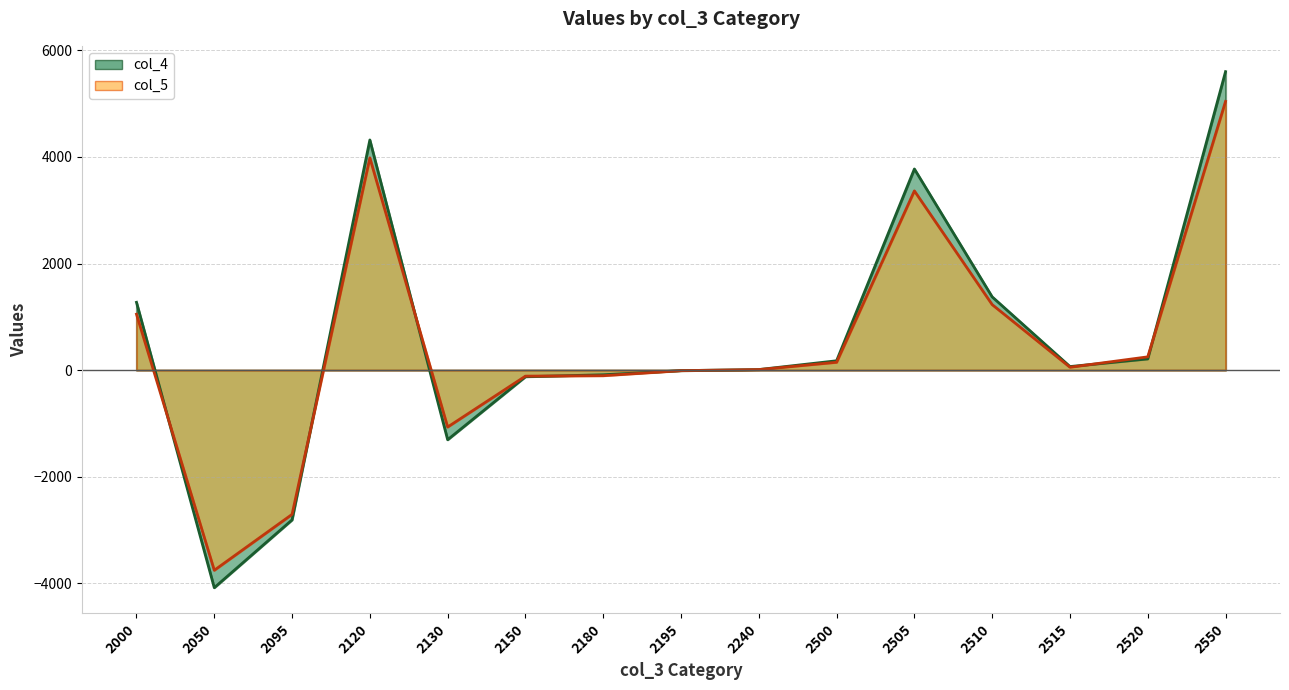

How many interior local peaks does the col_4 series have?

2